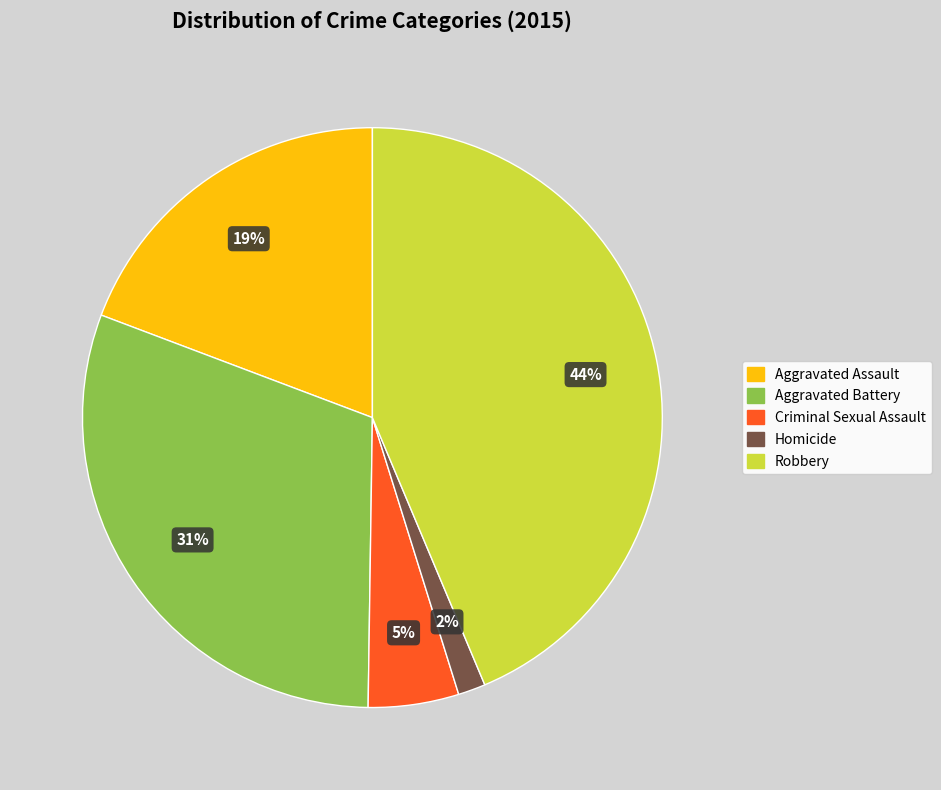

Is Aggravated Assault the majority of the pie?

No